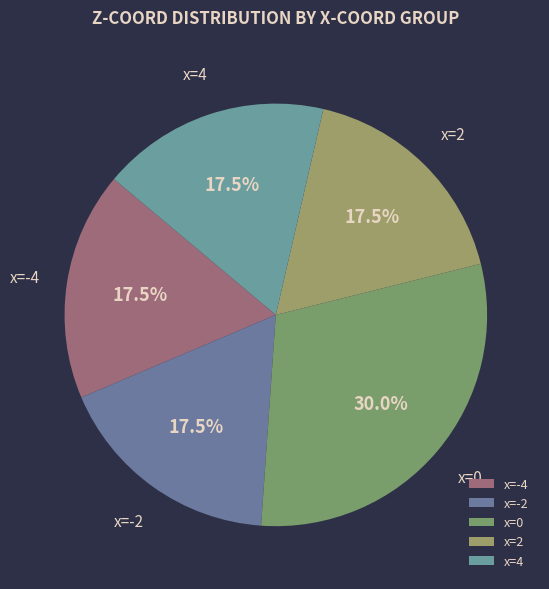

Which category has the biggest portion of the pie?

x=0